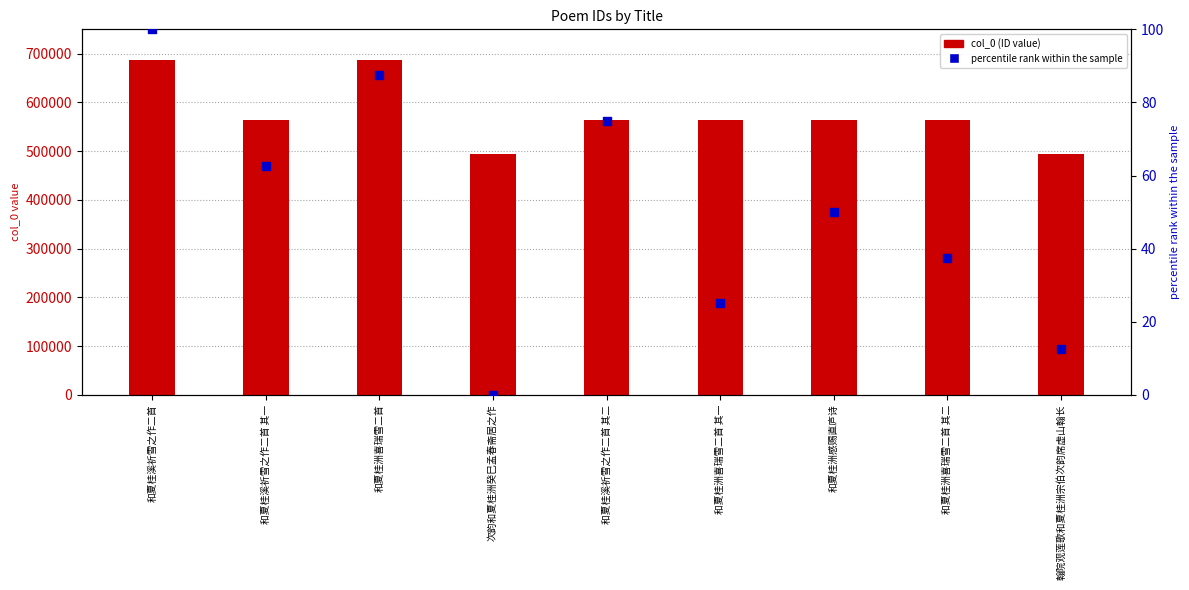

Which series reaches the minimum Y coordinate?

percentile rank